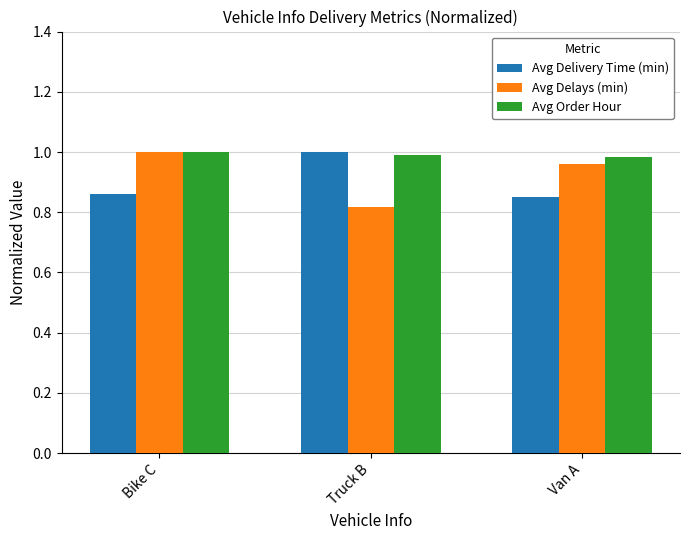

What is the sum of all Avg Delays (min) values?

2.8